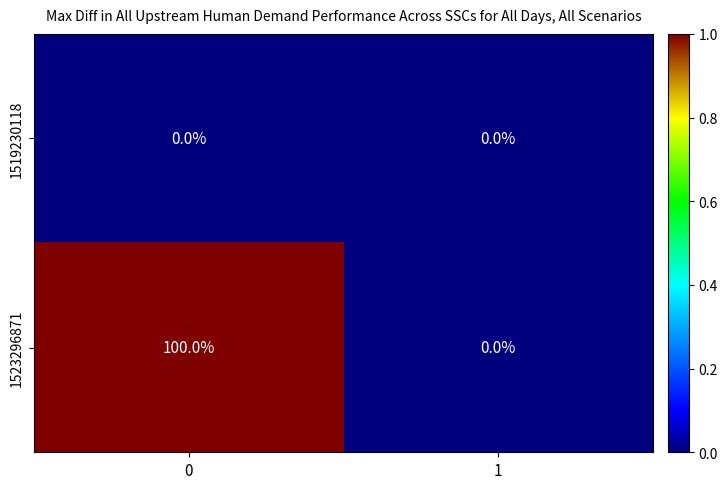

Between 0 and 1, which series saw the biggest shift?

1523296871